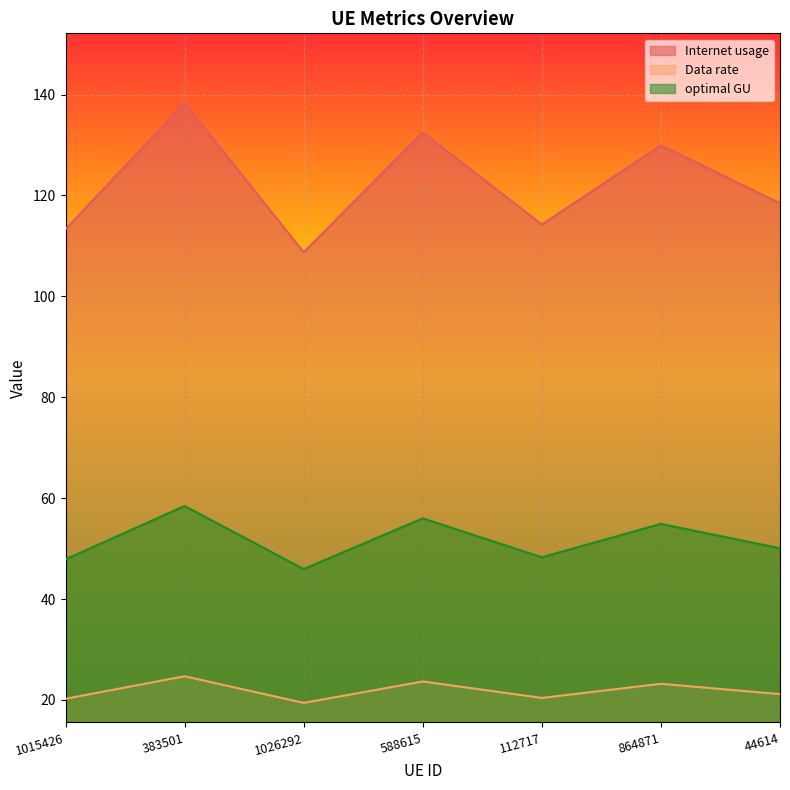

True or false: Internet usage and optimal GU intersect in this chart.

False